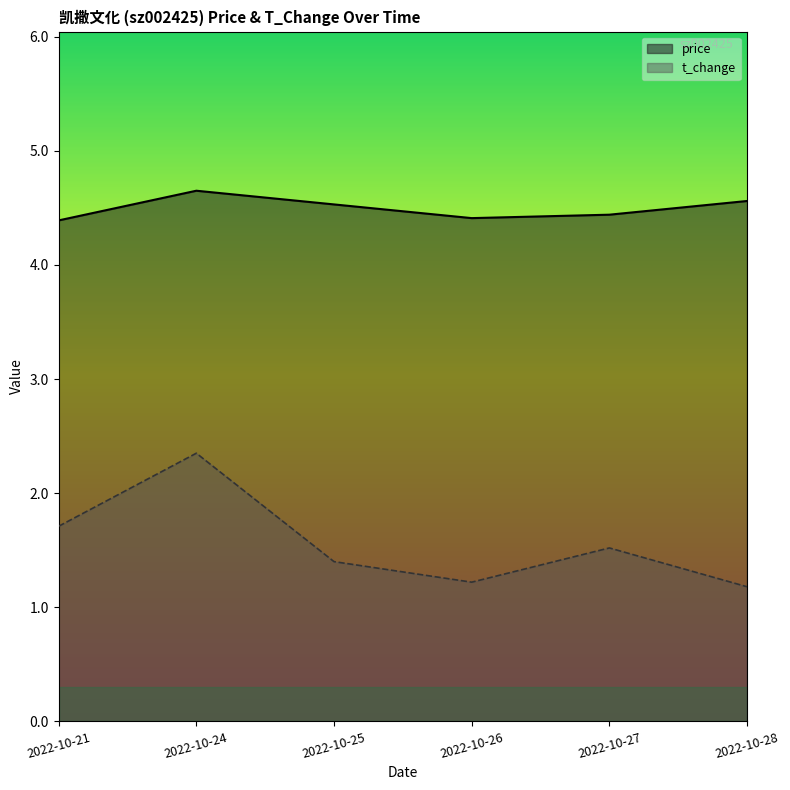

What is the value of the price point at the 5th from the left?

4.4